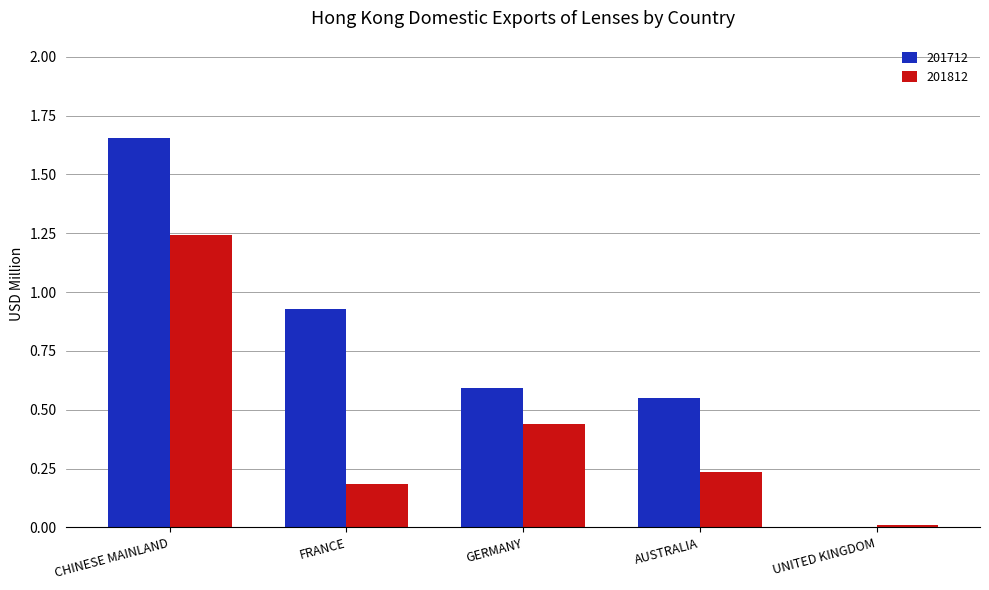

At which category is the sum across all series the highest?

CHINESE MAINLAND